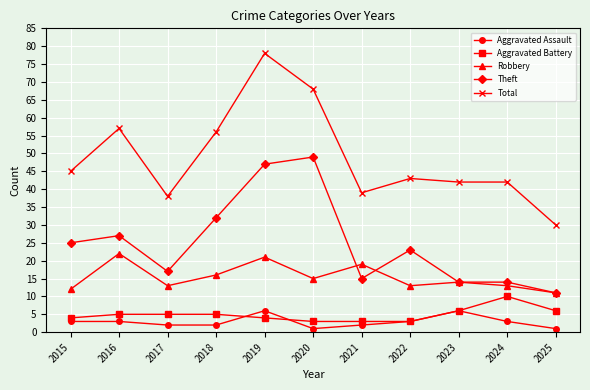

What is the minimum value shown in the chart?

1